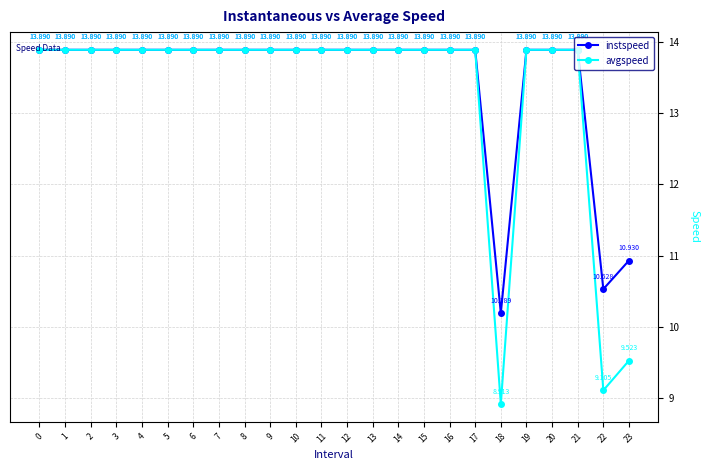

Count the number of data series in this chart.

2